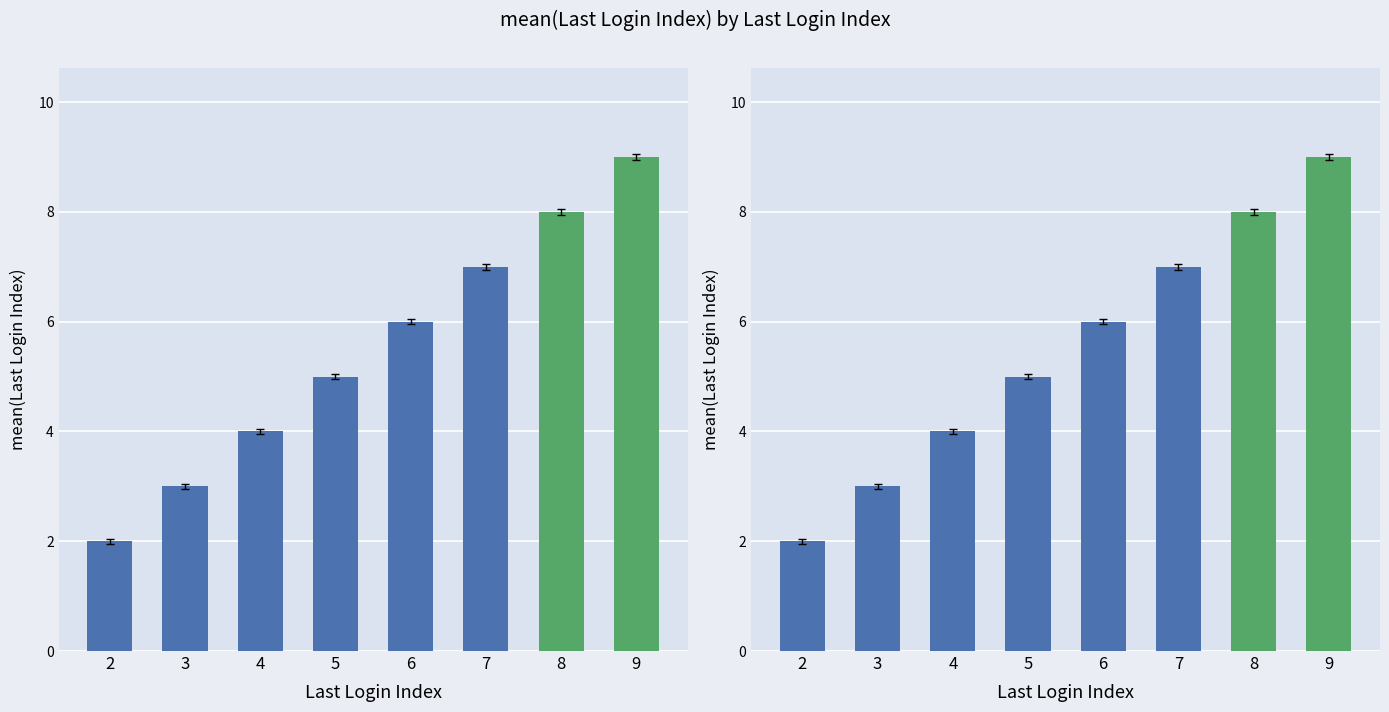

List the labels in order of value, smallest first.

2, 3, 4, 5, 6, 7, 8, 9